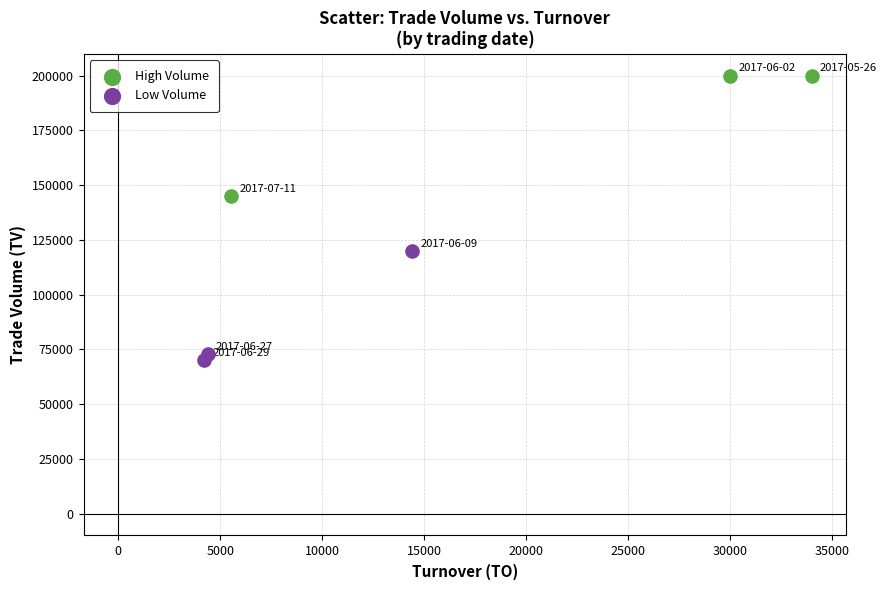

Which series reaches the minimum Y coordinate?

Low Volume